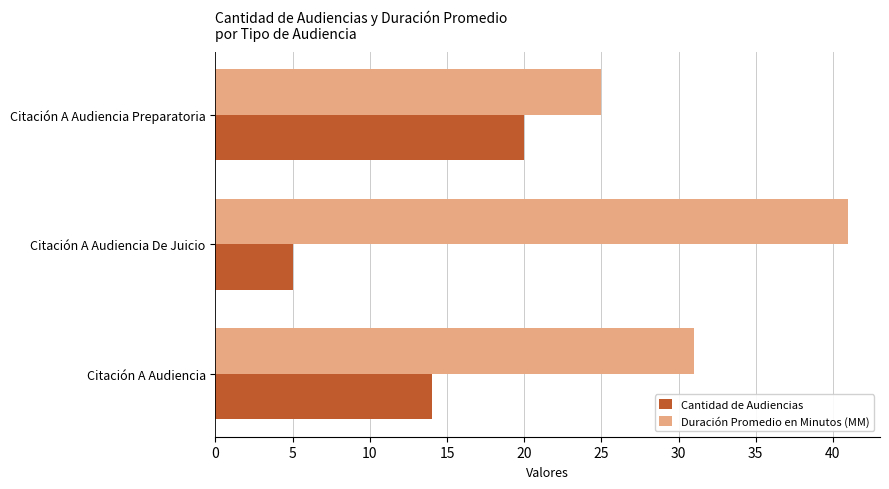

What are all the series names shown in the legend?

Cantidad de Audiencias, Duración Promedio en Minutos (MM)